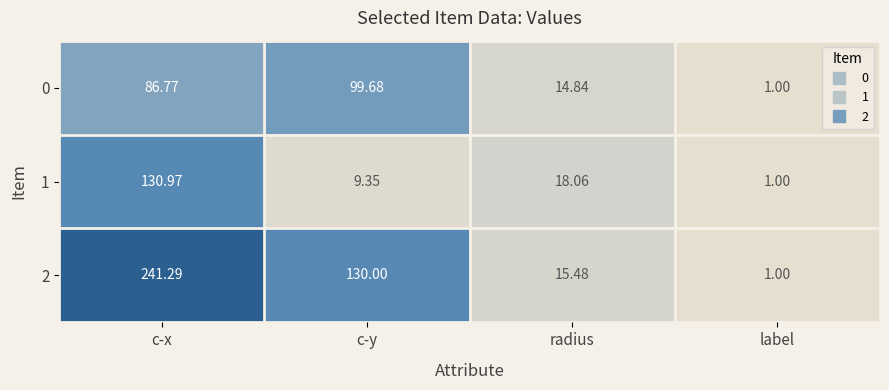

At which label does 0 first exceed 86?

c-x